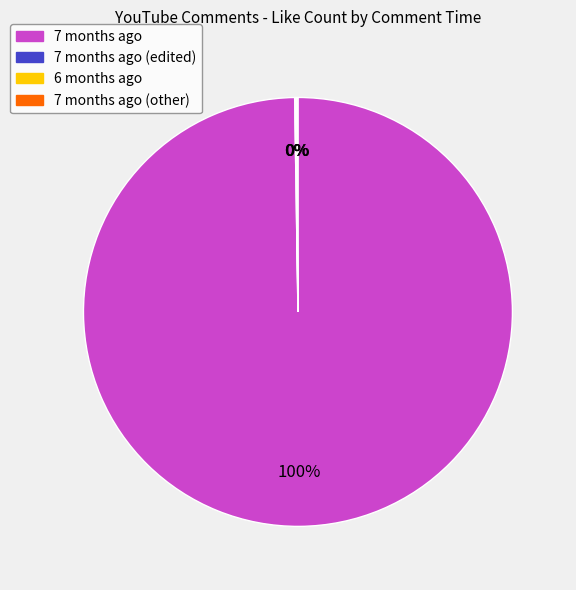

Does any single category account for the majority?

Yes